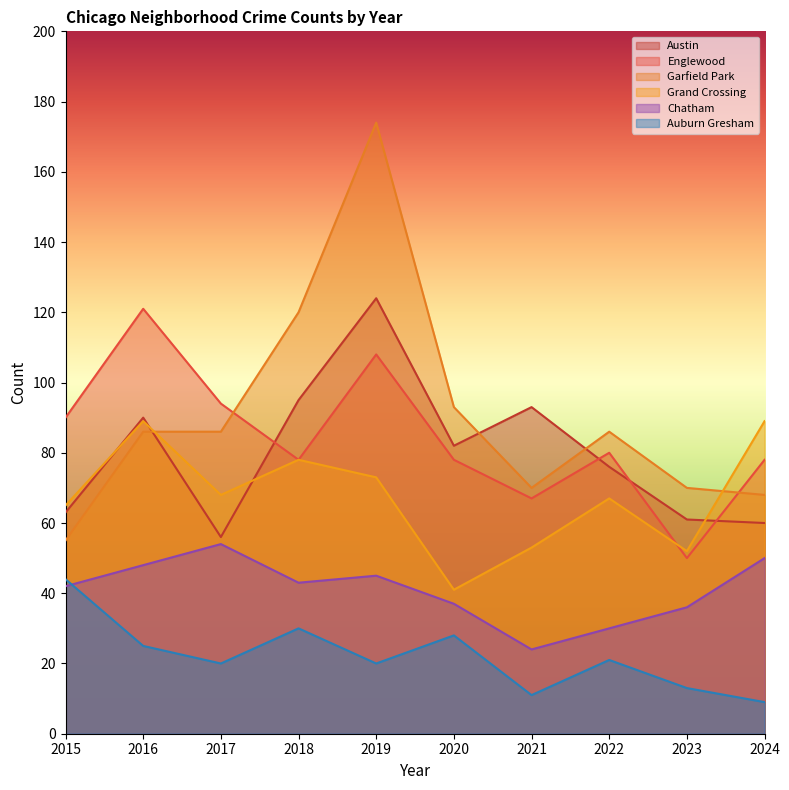

What is the lowest value of the Grand Crossing series?

41